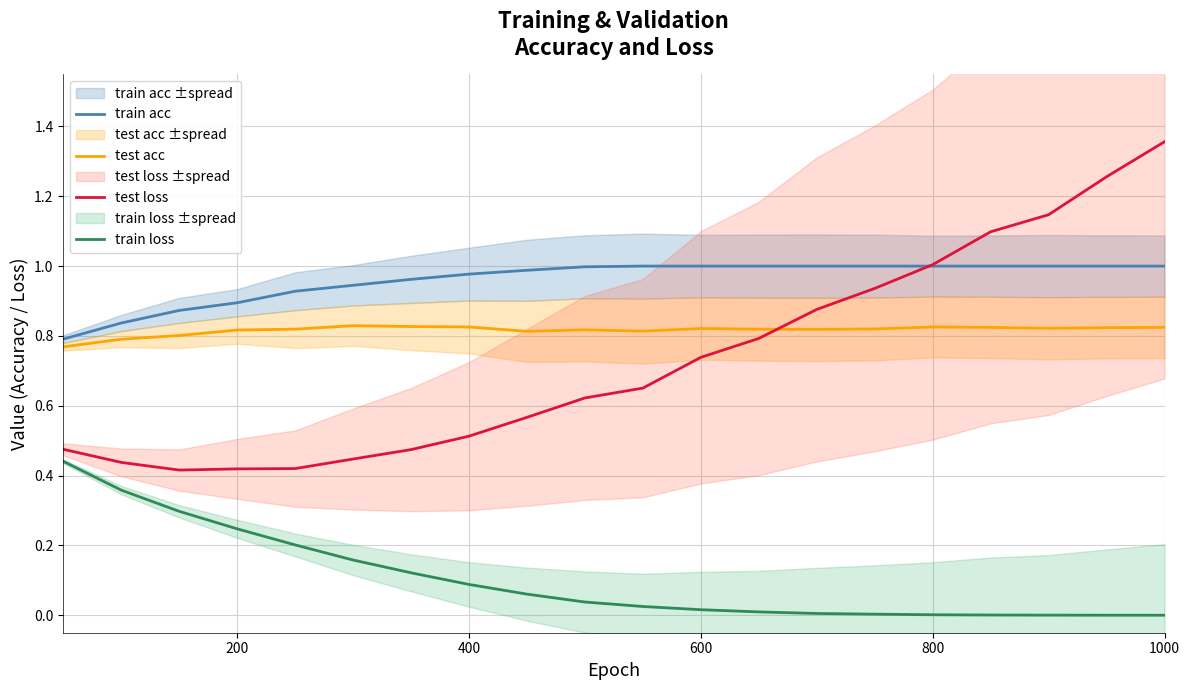

How many times do test loss and test acc cross each other?

1